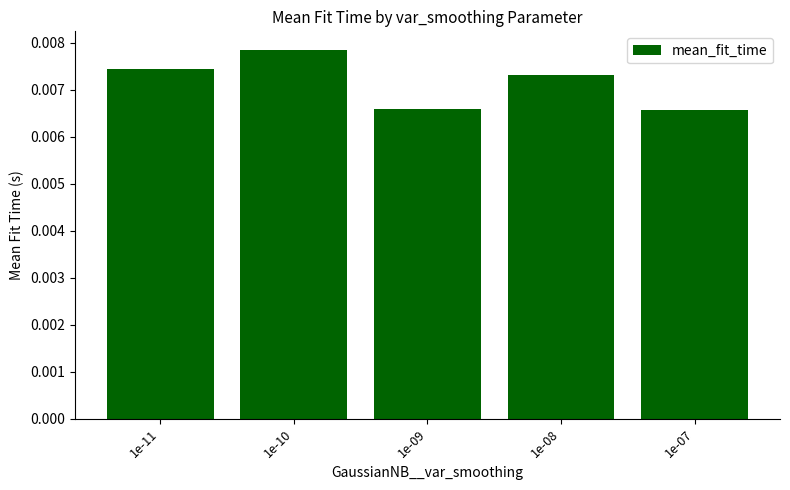

Count the values in the range 0 to 1.

5